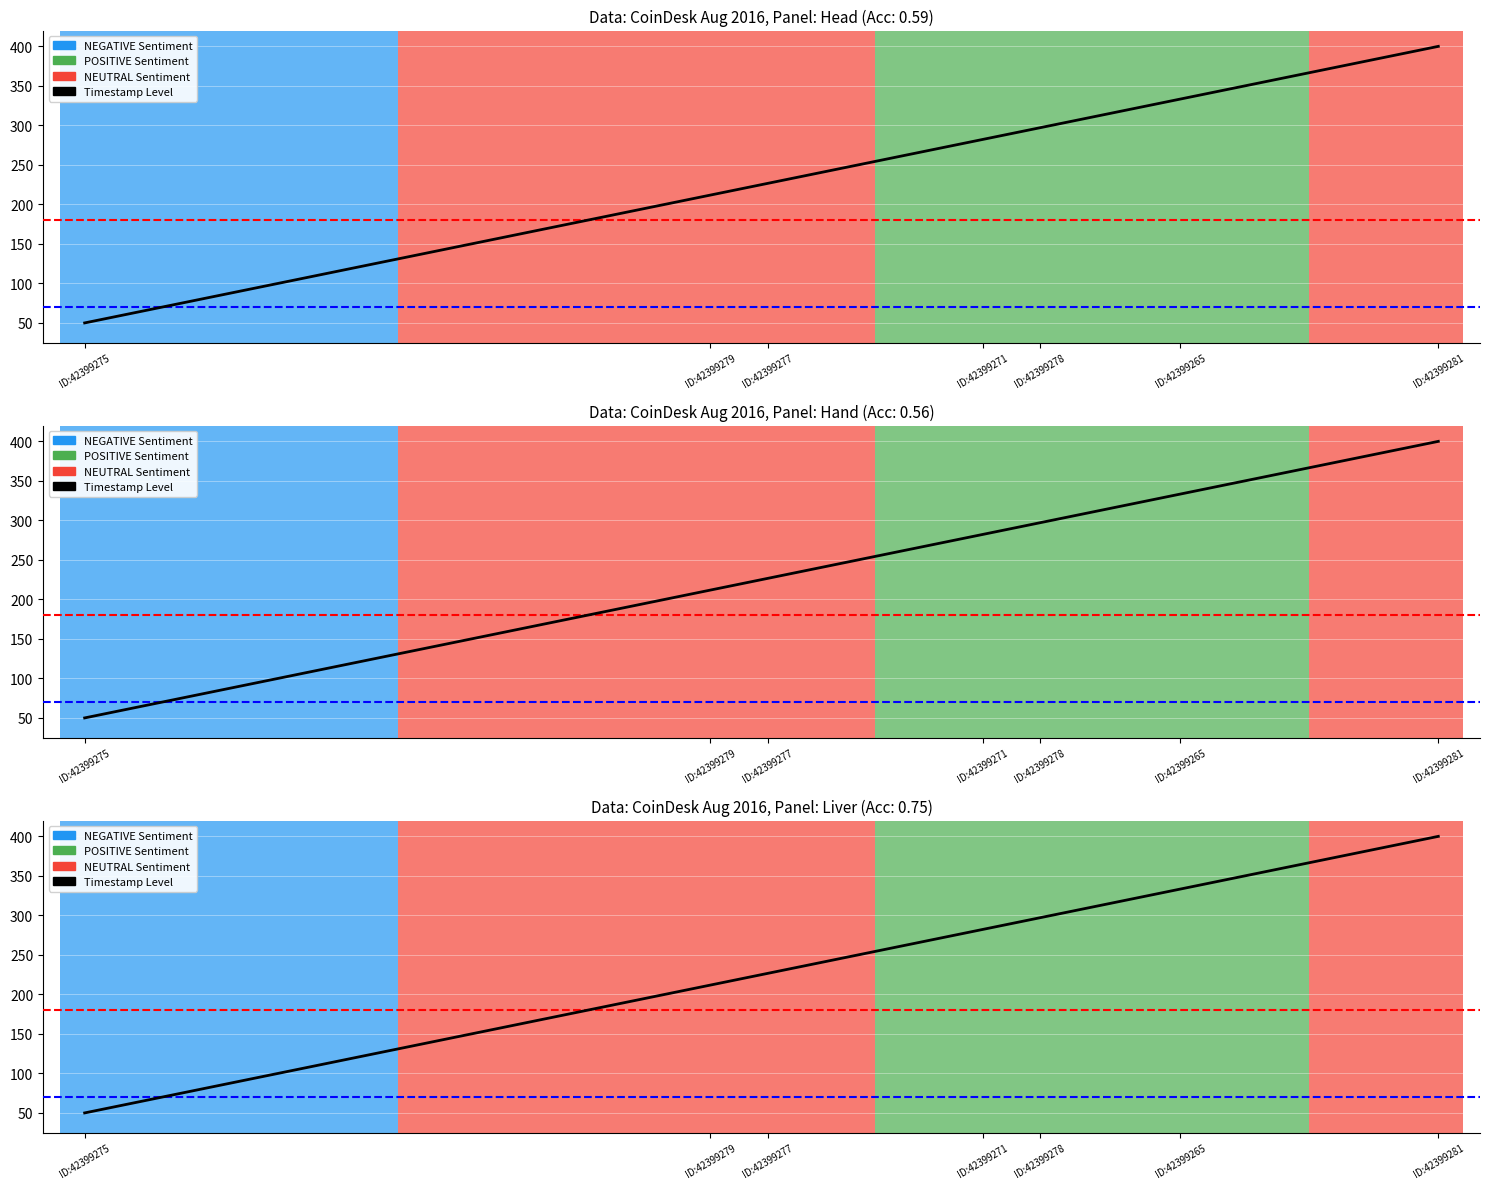

What is the sum of the values at ID:42399279 and ID:42399277?

438.4